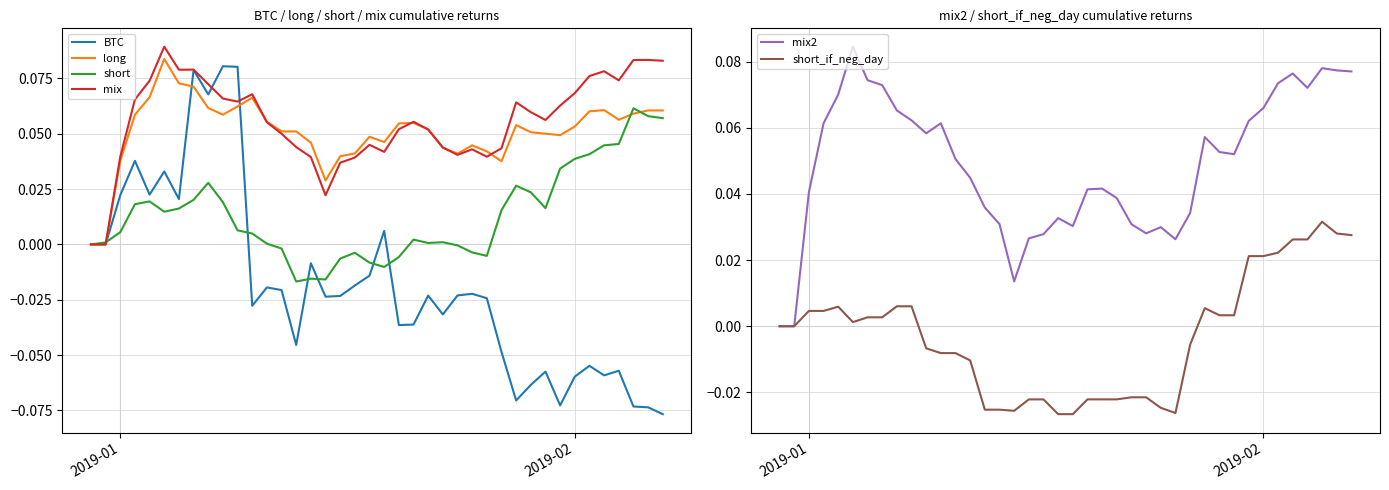

Which category has the lowest value in the long series?

2019-01